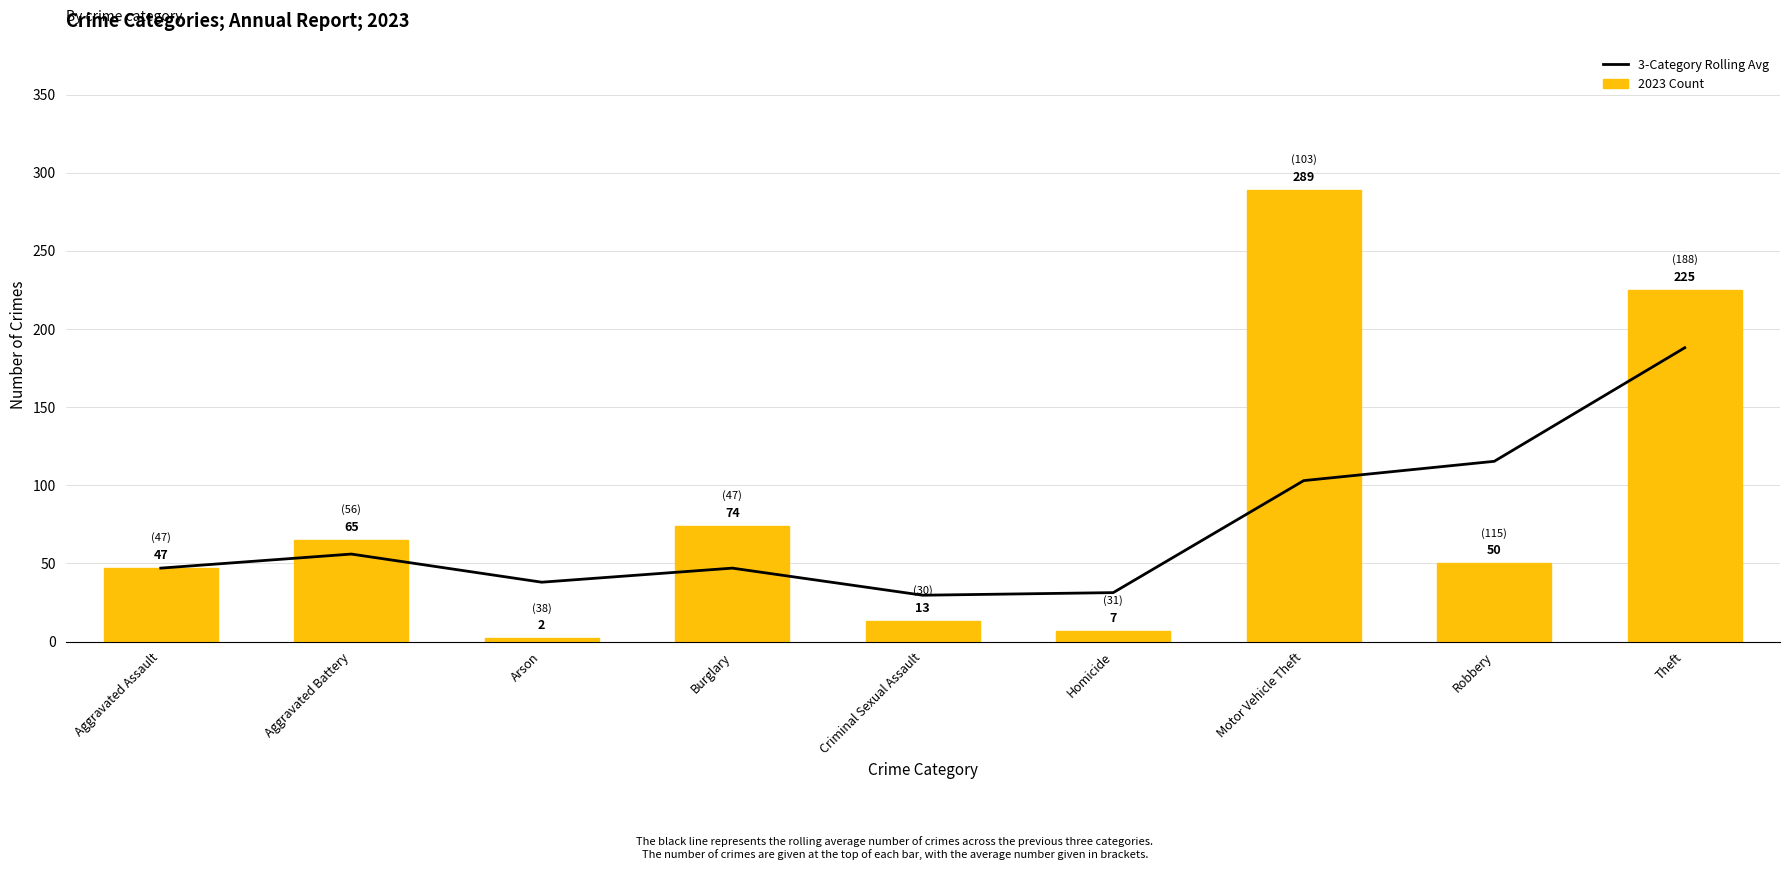

Which series has the widest spread of values?

2023 Count